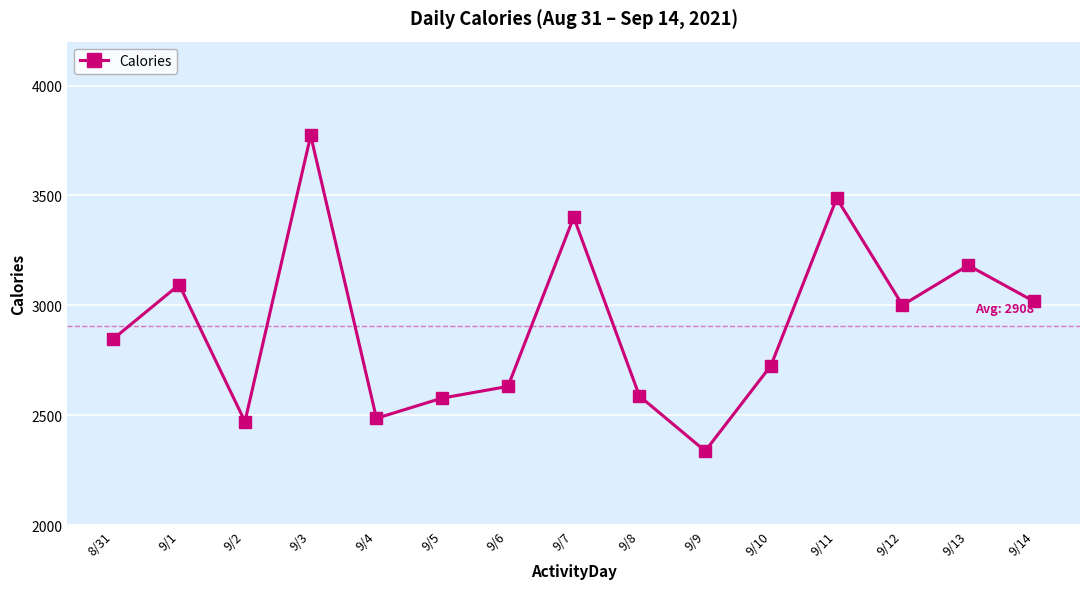

How many data points are less than 2848?

7